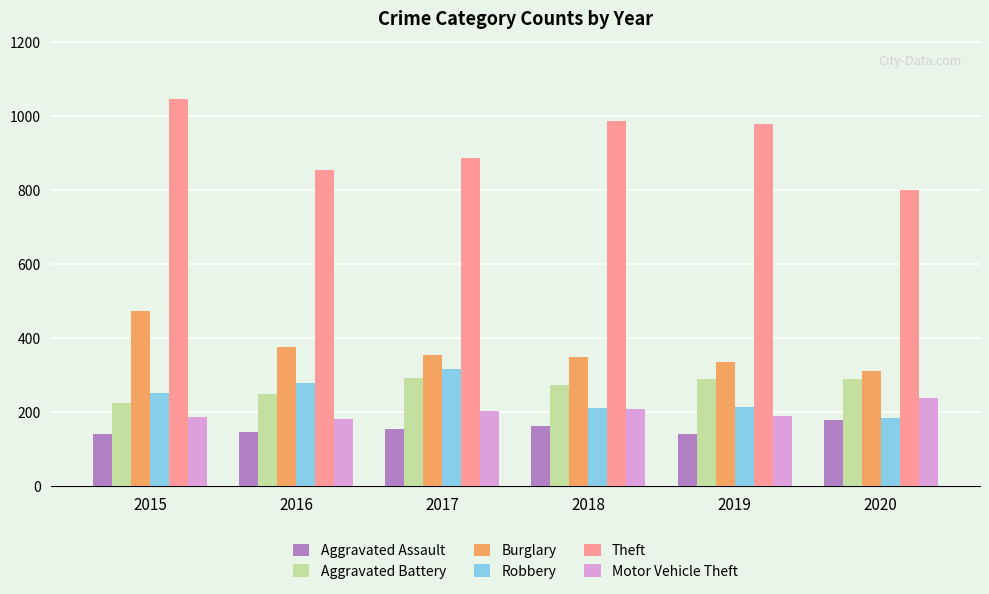

What is the difference between the highest and lowest values at 2017?

732